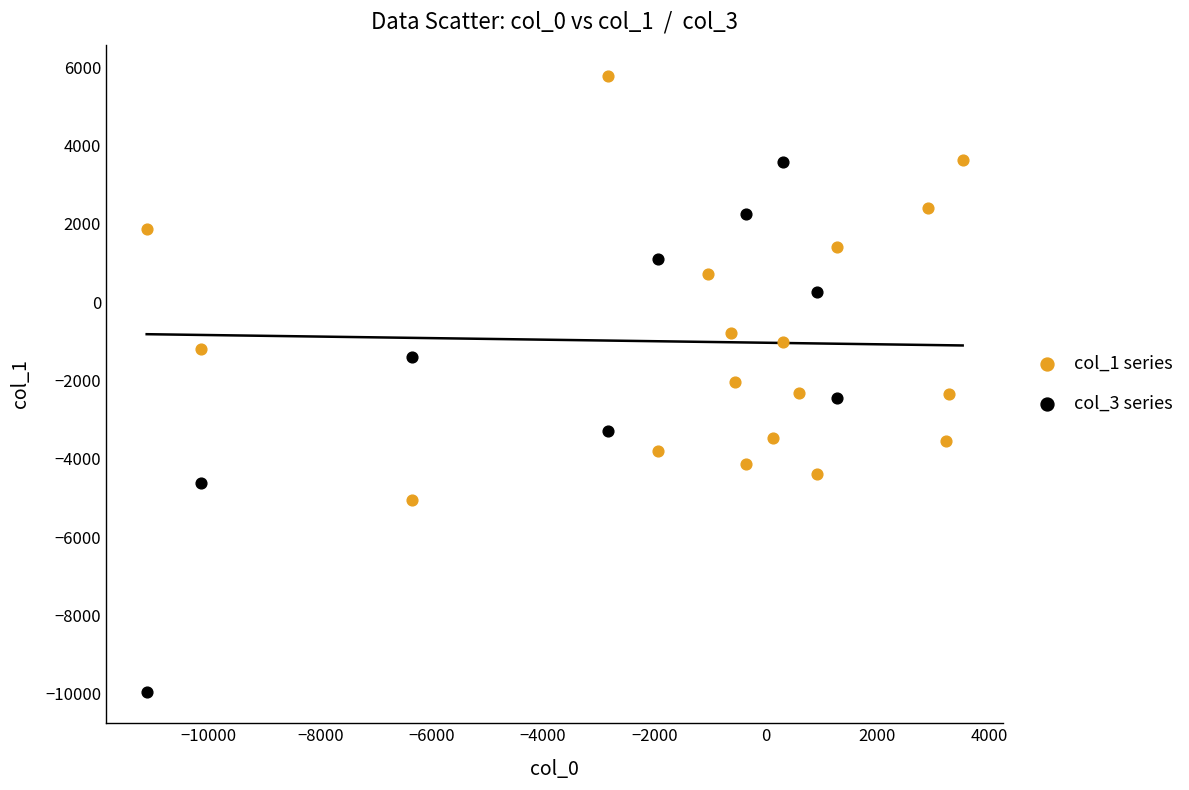

Which series contains the highest Y value?

col_1 series